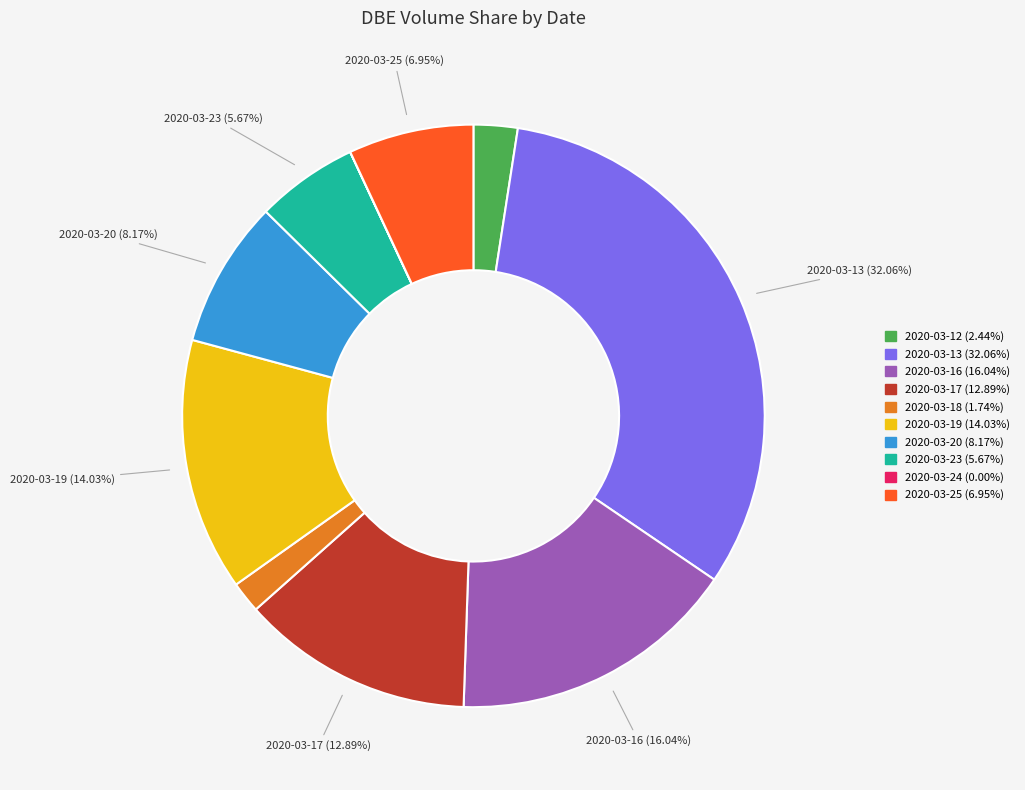

Is there any slice that represents more than half of the pie?

No